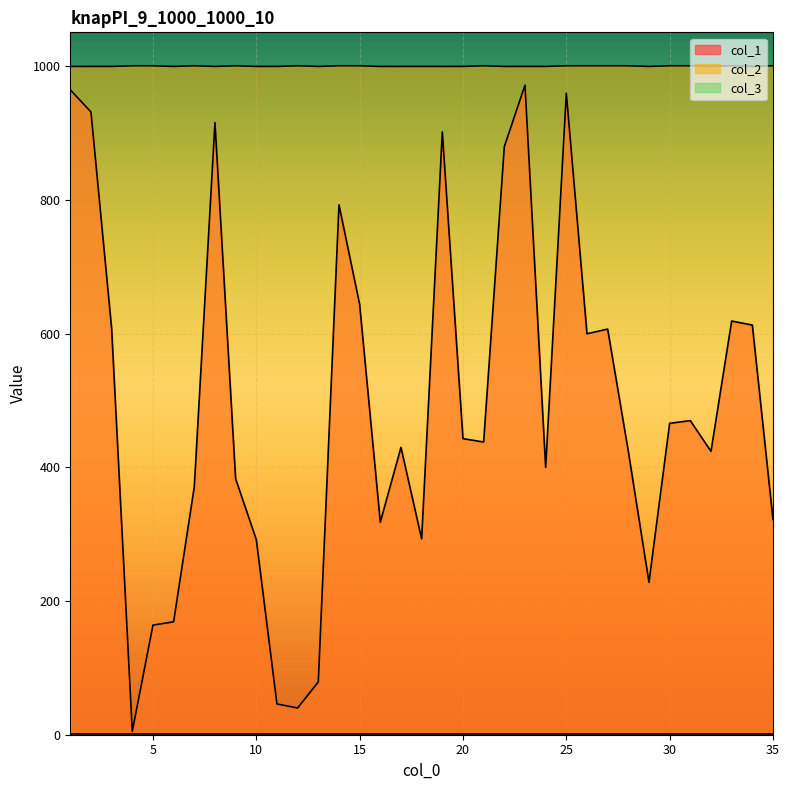

Reading right to left, list all the values displayed in this chart.

col_1: 35=322	34=613	33=619	32=424	31=470	30=466	29=228	28=424	27=607	26=600	25=960	24=400	23=972	22=880	21=438	20=443	19=902	18=293	17=430	16=318	15=644	14=793	13=79	12=40	11=46	10=292	9=383	8=916	7=371	6=169	5=164	4=5	3=608	2=932	1=965
col_2: 35=1001	34=1000	33=1001	32=1000	31=1001	30=1001	29=1000	28=1001	27=1001	26=1001	25=1001	24=1000	23=1000	22=1000	21=1001	20=1000	19=1000	18=1000	17=1000	16=1000	15=1001	14=1001	13=1000	12=1001	11=1000	10=1000	9=1001	8=1000	7=1001	6=1000	5=1001	4=1001	3=1000	2=1000	1=1000